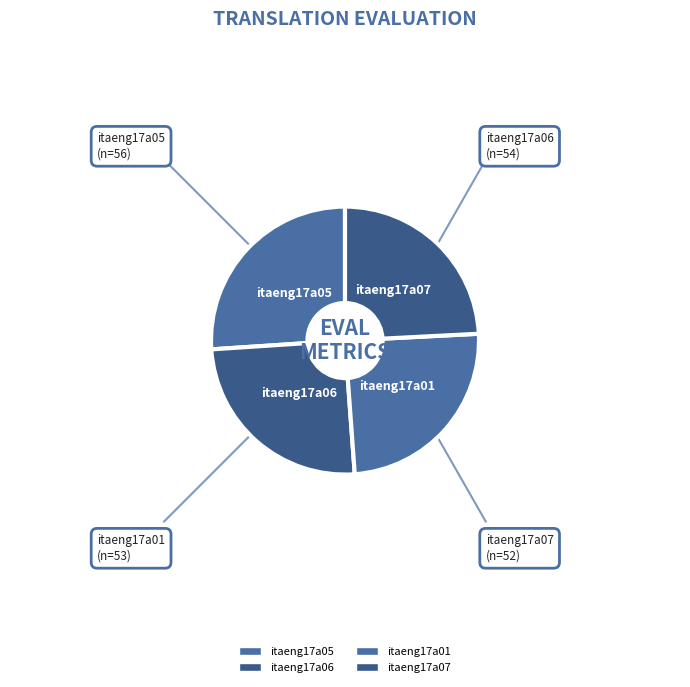

How many segments does this pie chart have?

4